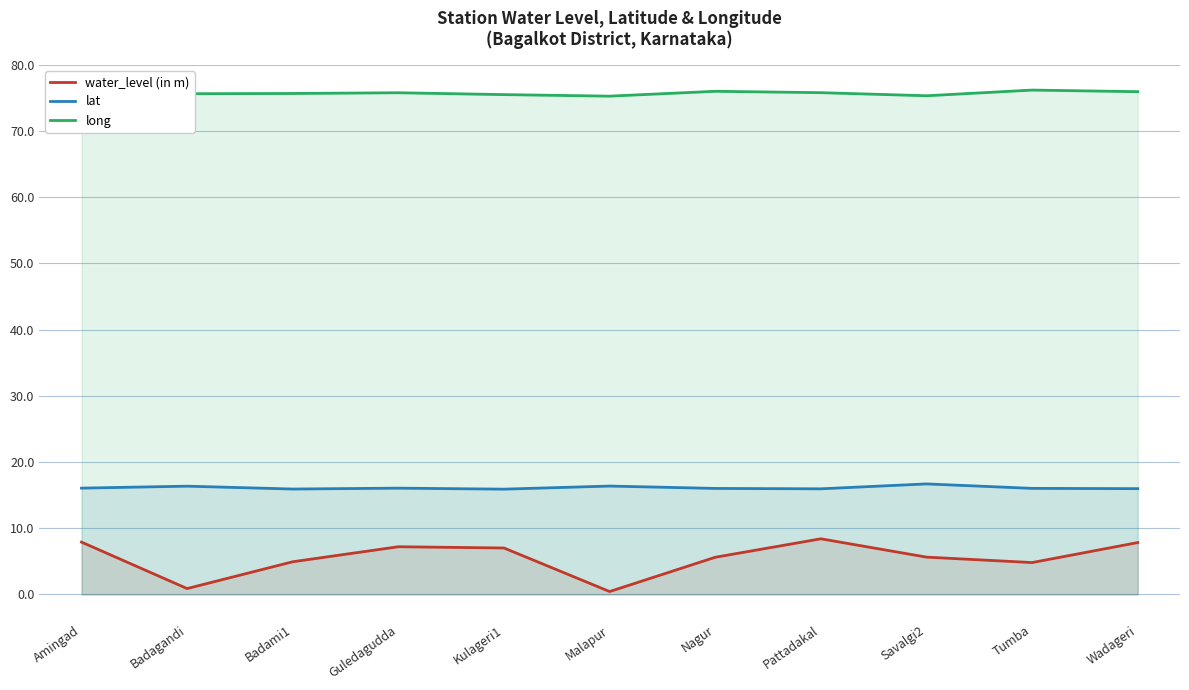

Reading left to right, transcribe all the data shown in this chart.

water_level (in m): Amingad=7.9	Badagandi=0.9	Badami1=4.9	Guledagudda=7.2	Kulageri1=7.0	Malapur=0.4	Nagur=5.6	Pattadakal=8.4	Savalgi2=5.6	Tumba=4.8	Wadageri=7.8
lat: Amingad=16.1	Badagandi=16.4	Badami1=15.9	Guledagudda=16.1	Kulageri1=15.9	Malapur=16.4	Nagur=16.0	Pattadakal=15.9	Savalgi2=16.7	Tumba=16.0	Wadageri=16.0
long: Amingad=75.9	Badagandi=75.6	Badami1=75.7	Guledagudda=75.8	Kulageri1=75.5	Malapur=75.3	Nagur=76.0	Pattadakal=75.8	Savalgi2=75.3	Tumba=76.2	Wadageri=76.0